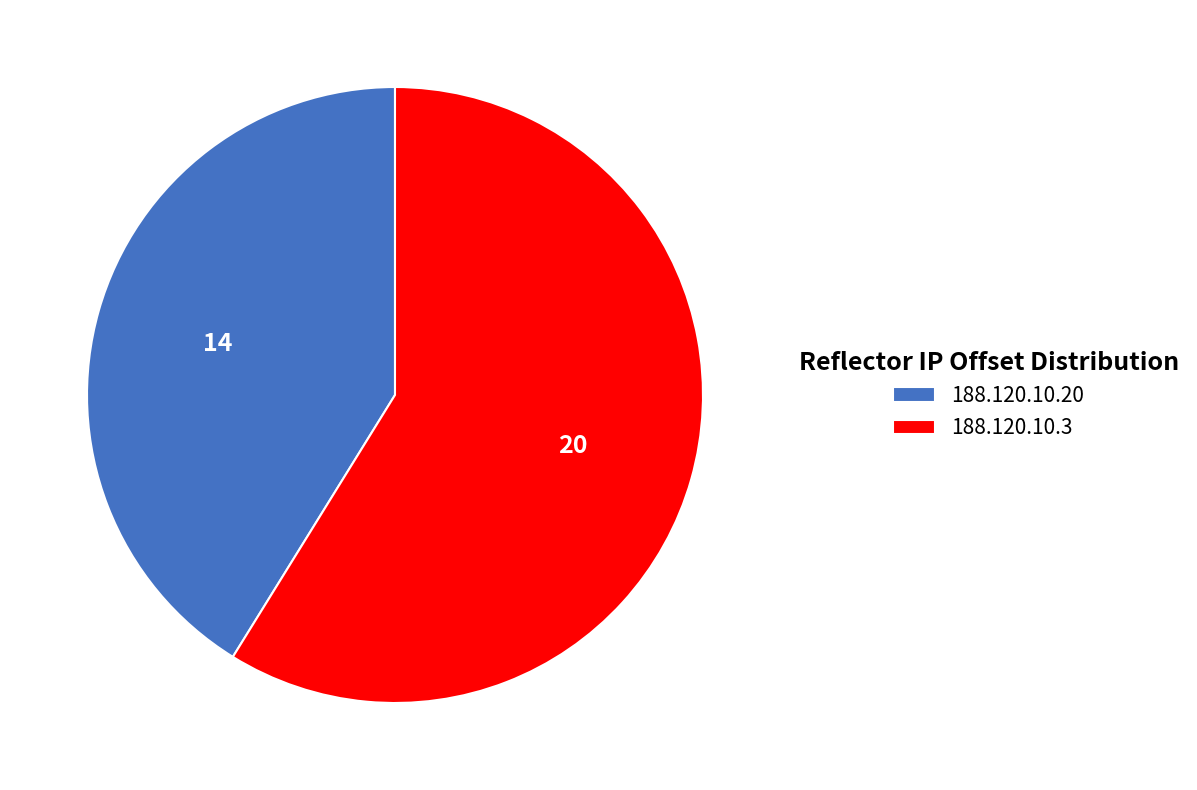

Which slice is the smallest?

188.120.10.20